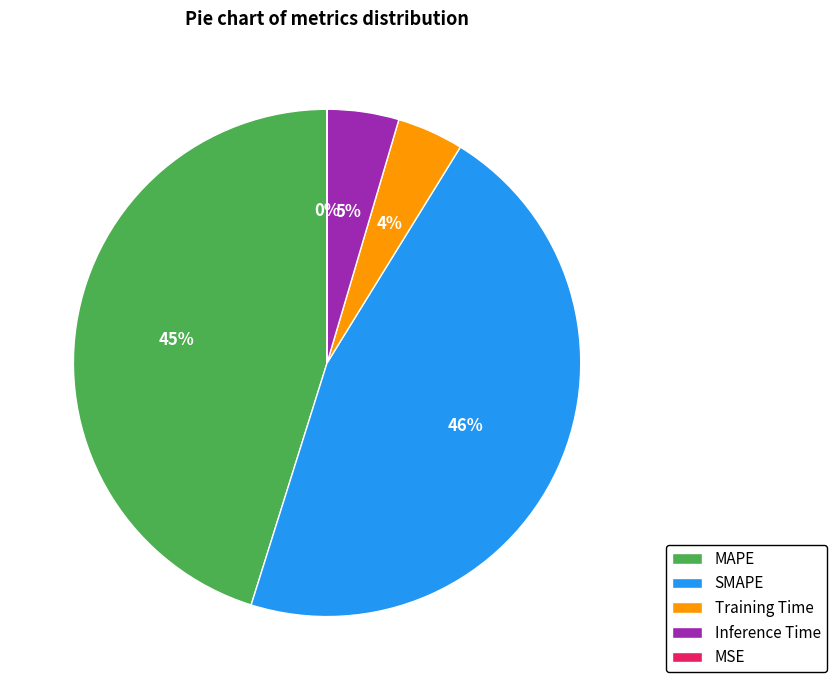

Is Inference Time the majority of the pie?

No